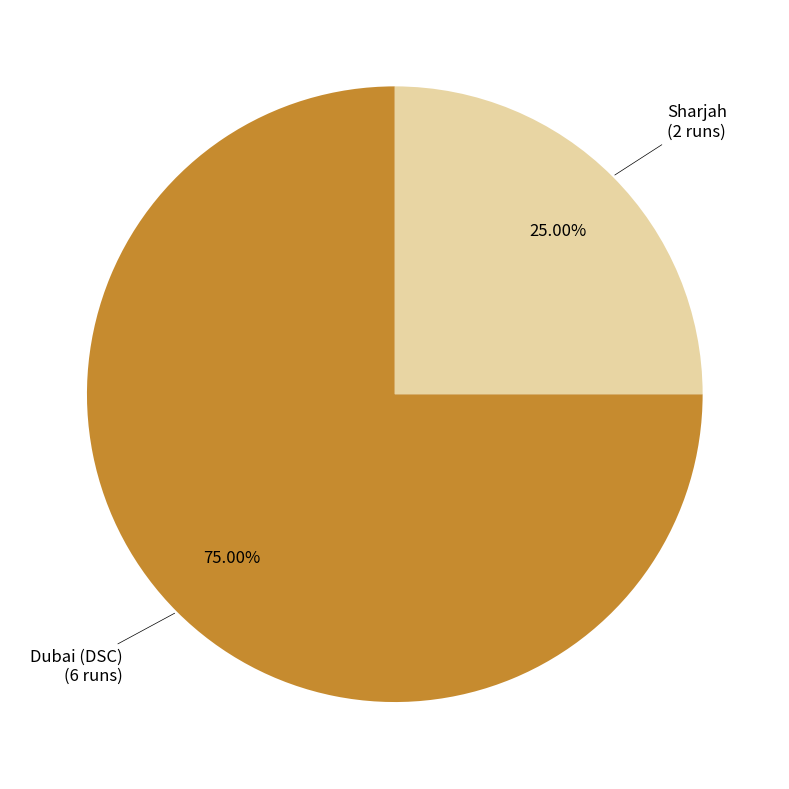

Is there any slice that represents more than half of the pie?

Yes